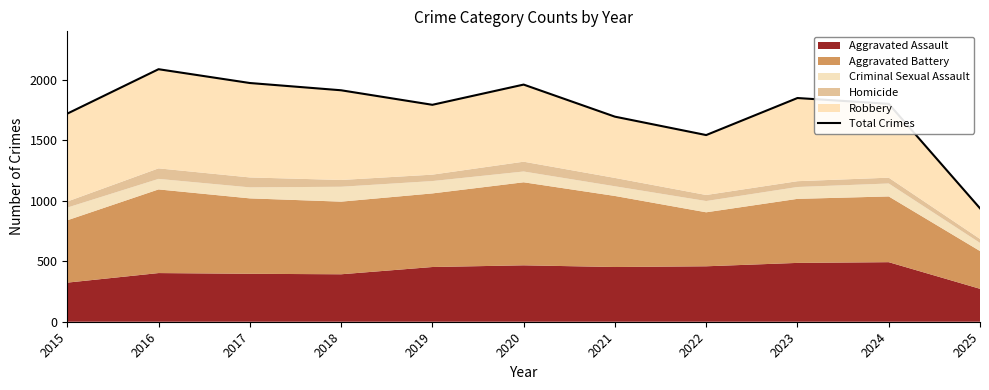

Where is the data nearest to the value 1511?

2022